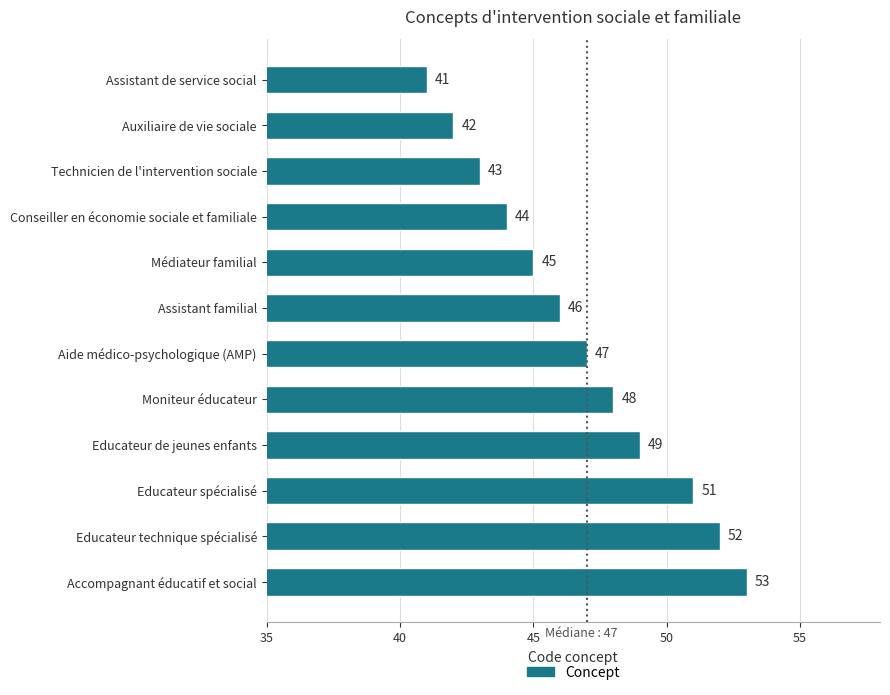

Is it true that the value at Moniteur éducateur is 48?

True